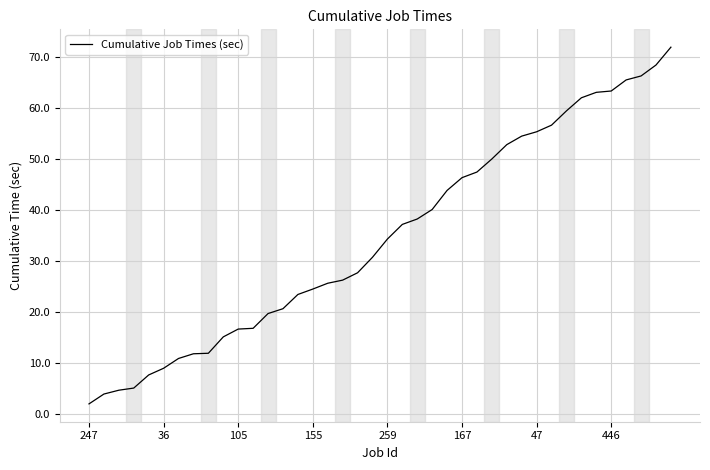

Does the chart display data point markers on the line(s)?

No